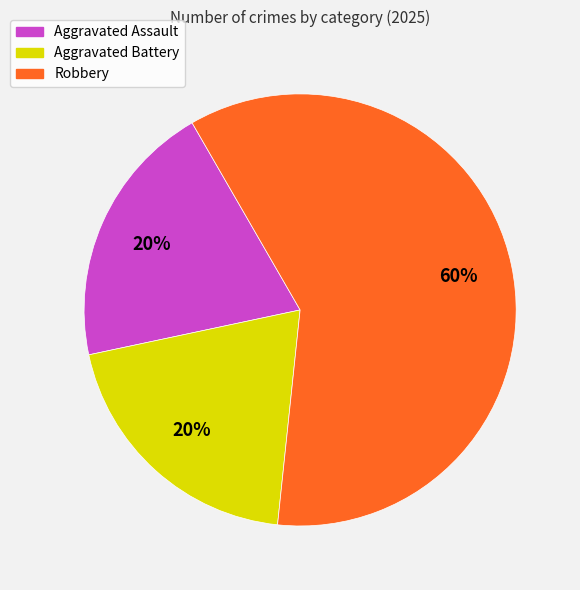

Combined, do Aggravated Assault and Robbery account for over 50%?

Yes